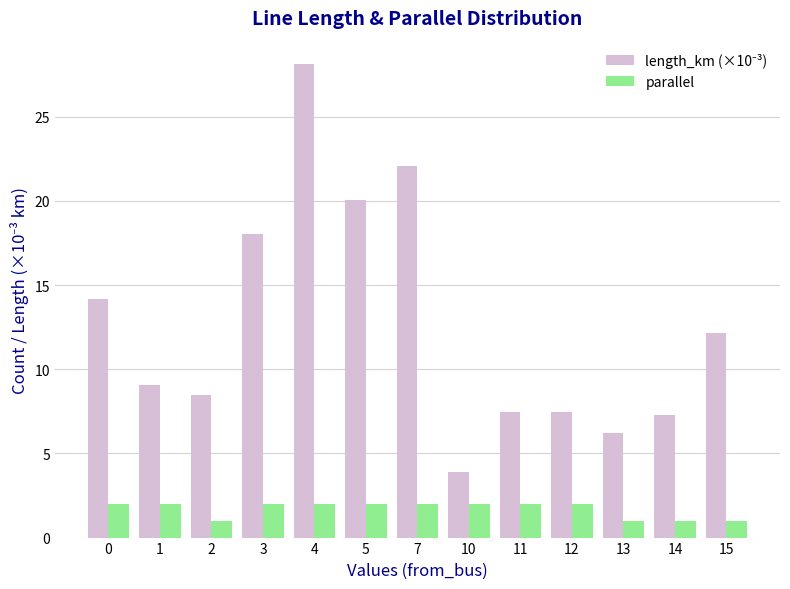

What is the average value of the parallel series?

1.7